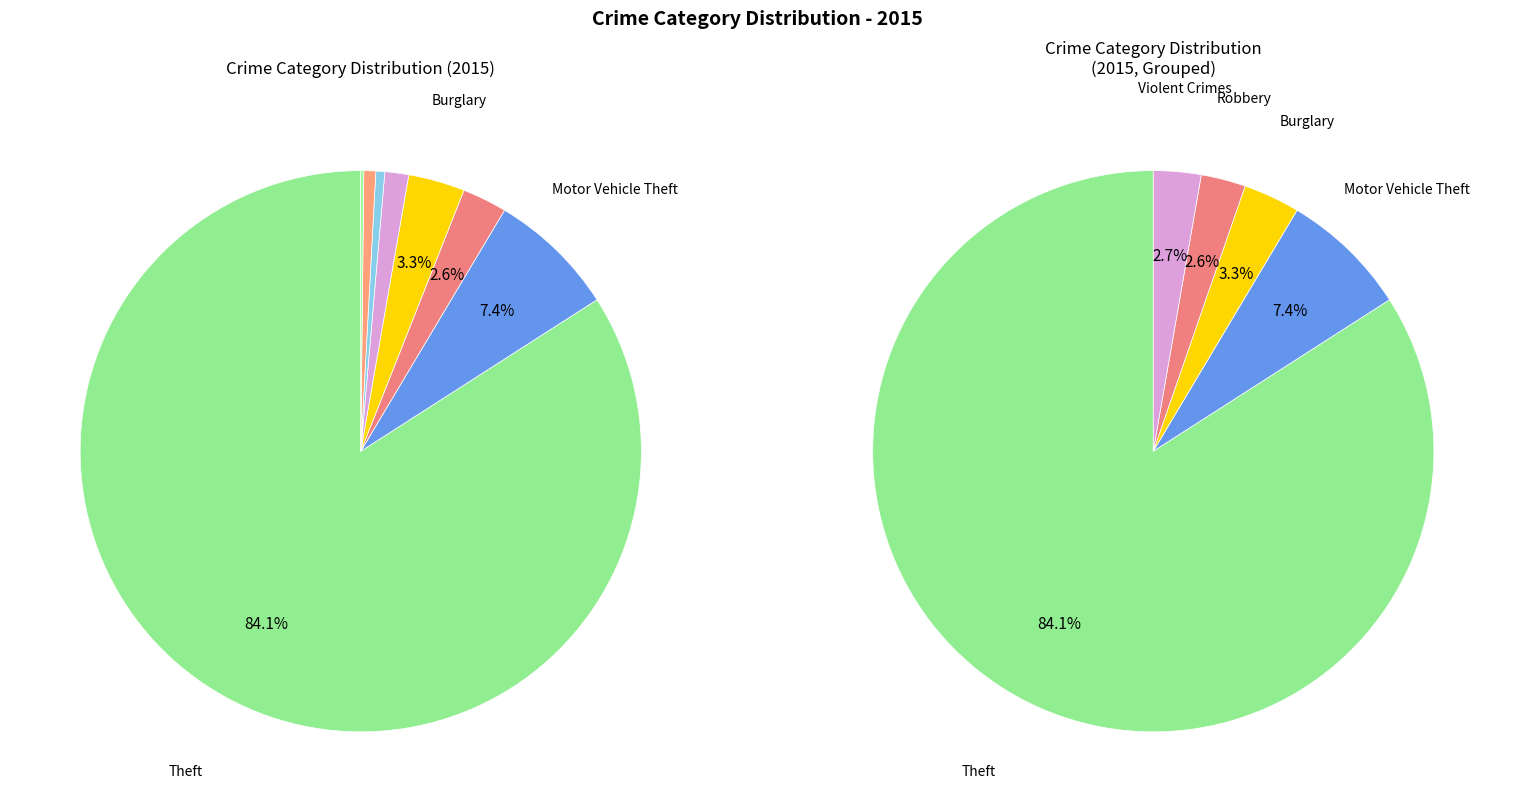

Is it true that Homicide is 0% of the pie?

True